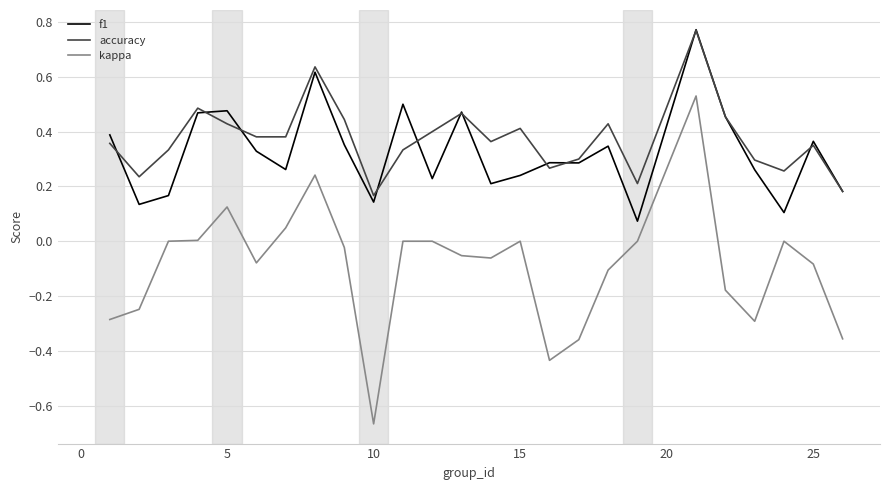

True or false: f1 and kappa intersect in this chart.

False